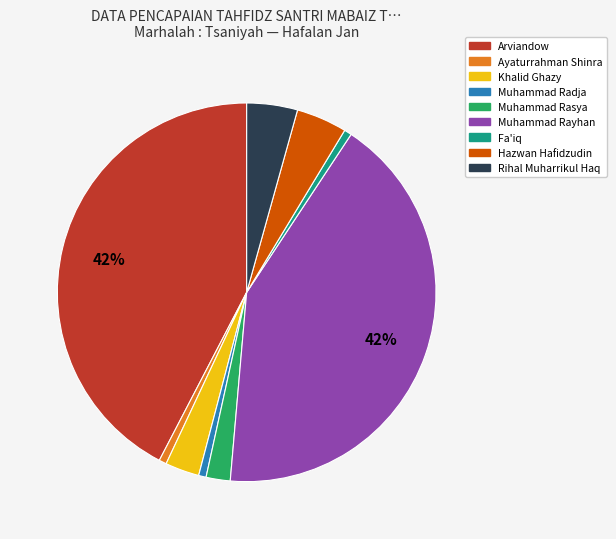

The Ayaturrahman Shinra slice represents 11% of the pie. True or false?

False